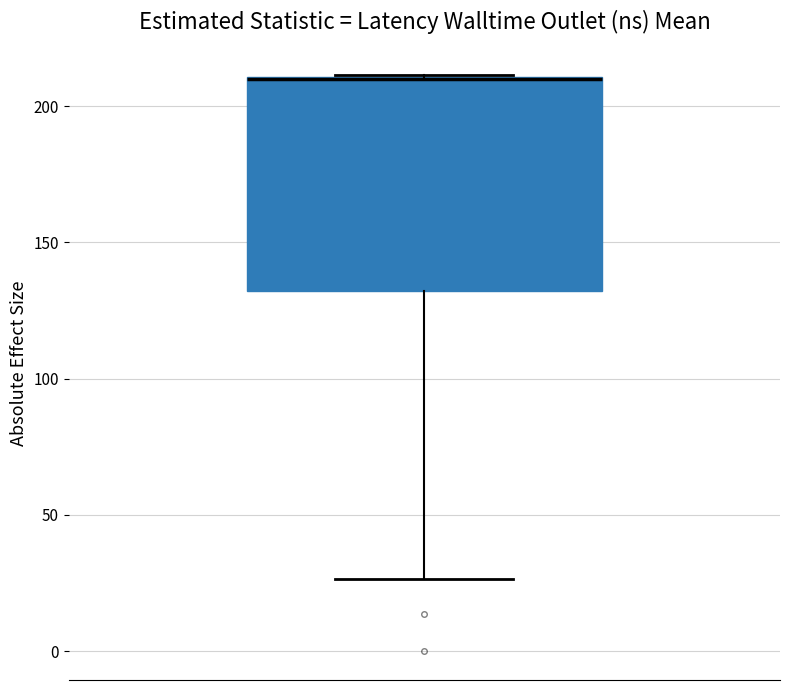

Read this box plot against the y-axis: the position of the median line, the range covered by the box, and the ends of both whiskers. The values are not printed on the chart, so give them approximately, as read against the axis.

median 210 (drawn on the box's upper edge), box 130 to 210, whiskers 25 to 210